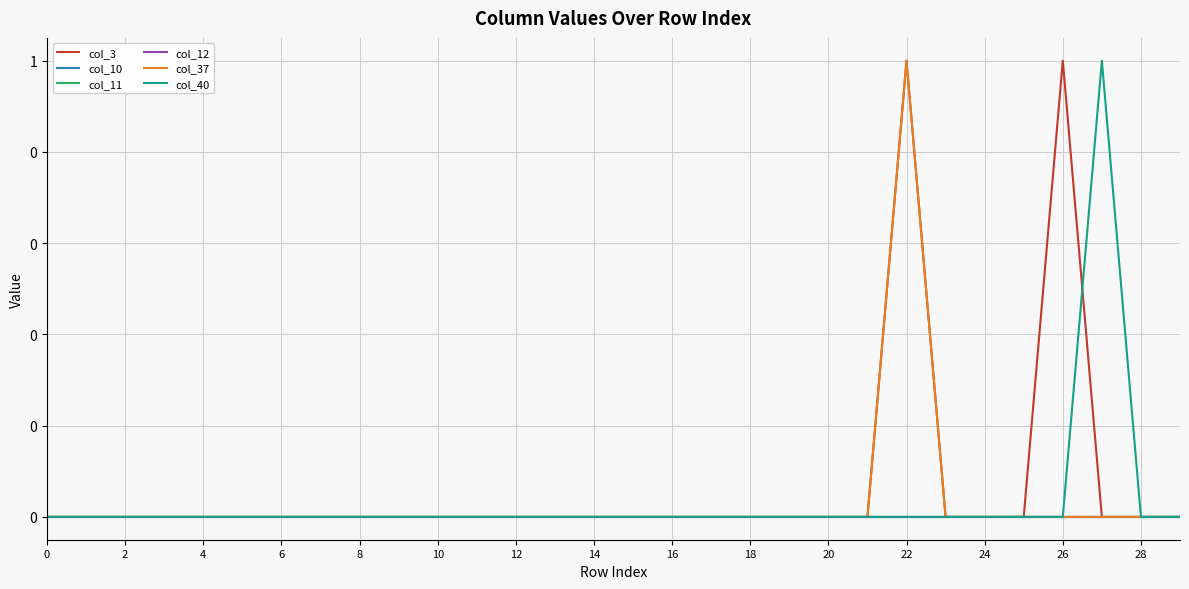

Does the chart display data point markers on the line(s)?

No